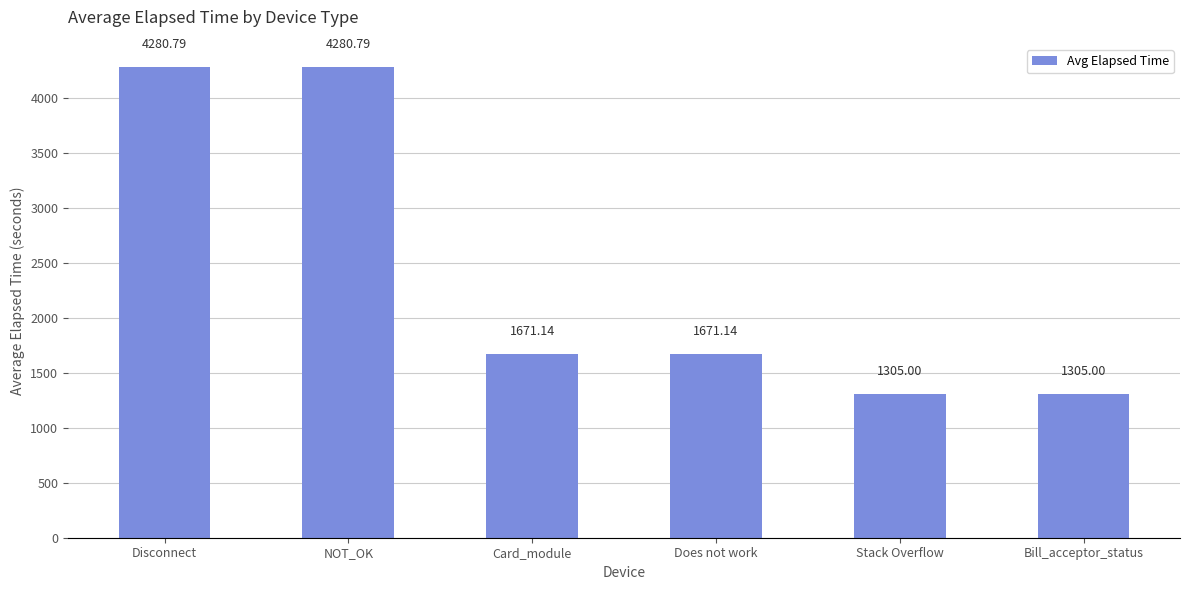

Where does the data first go above 1671?

Disconnect